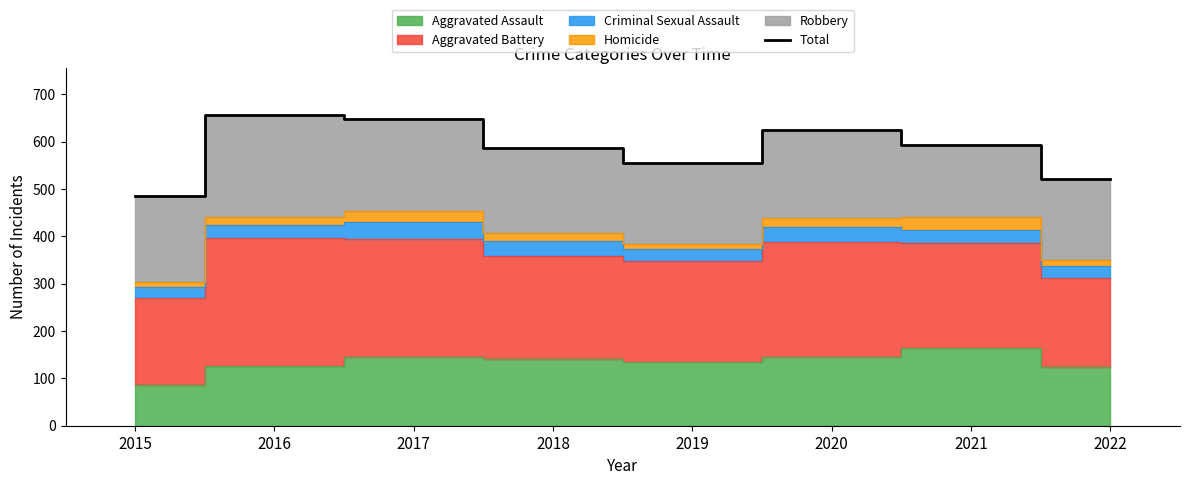

What is the ratio of the value at 2015 to the value at 2021?

0.8